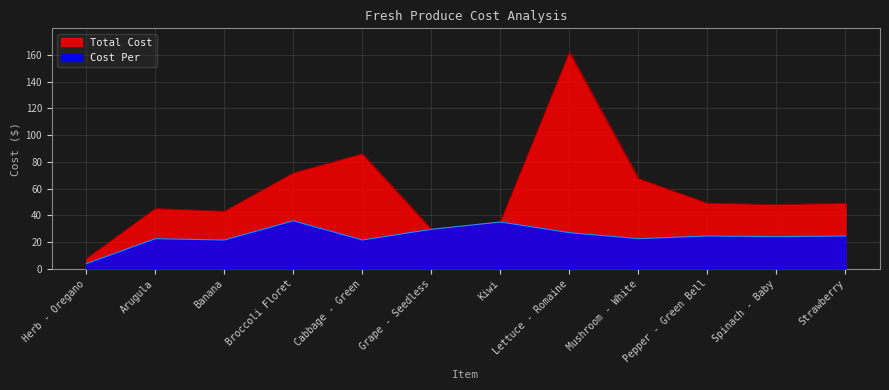

The Cost Per series shows 28.4 at Cabbage - Green. True or false?

False